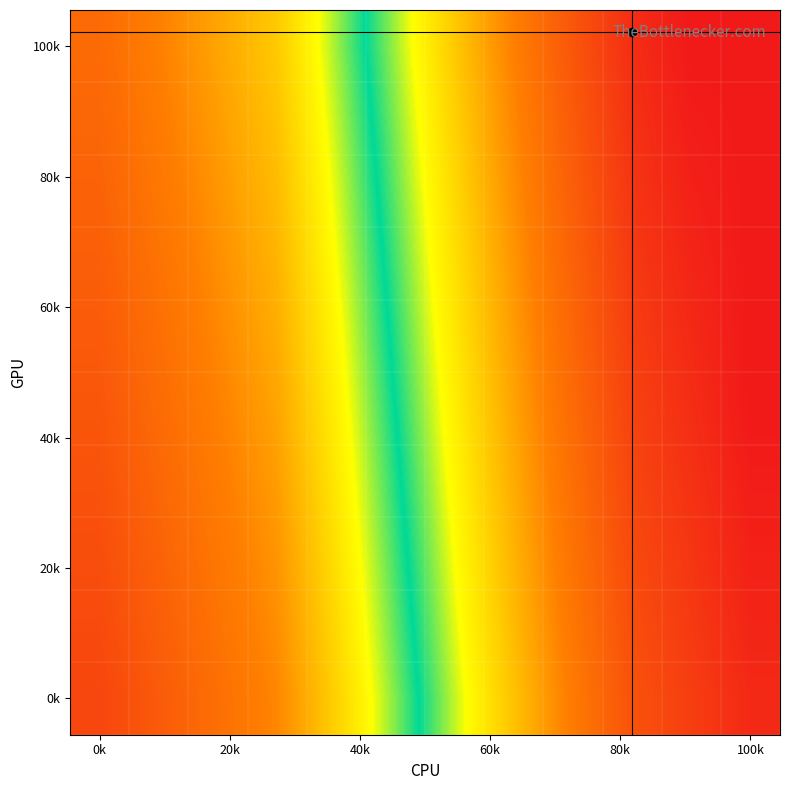

How many series are shown in this chart?

10